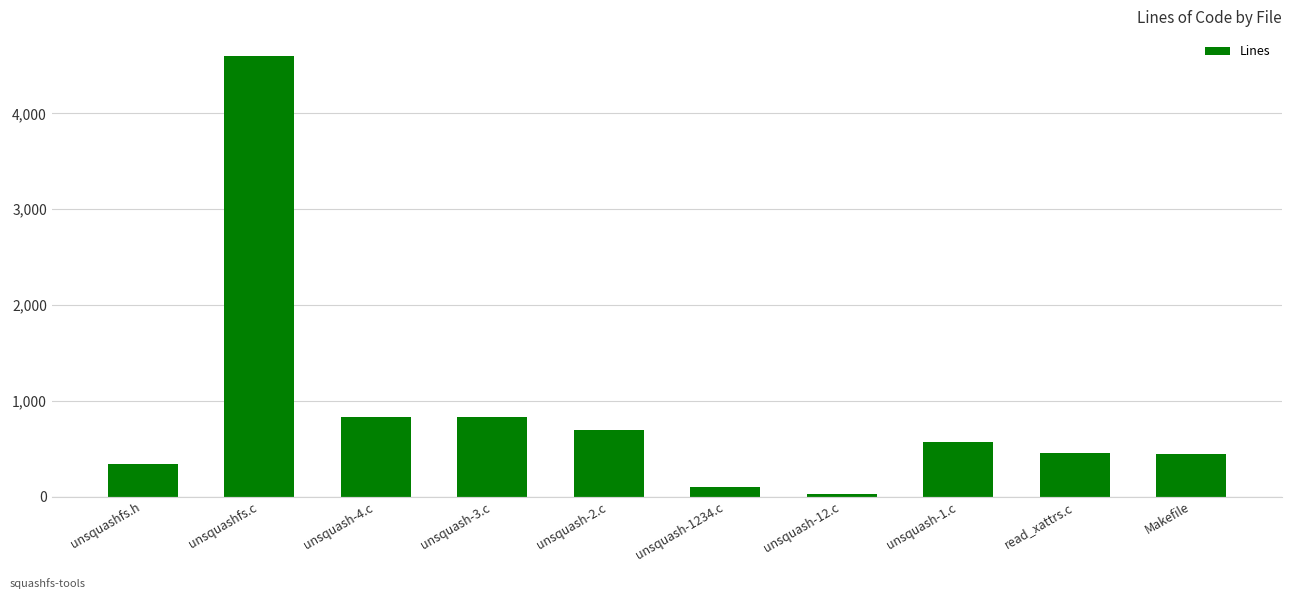

What is the greatest value displayed?

4599